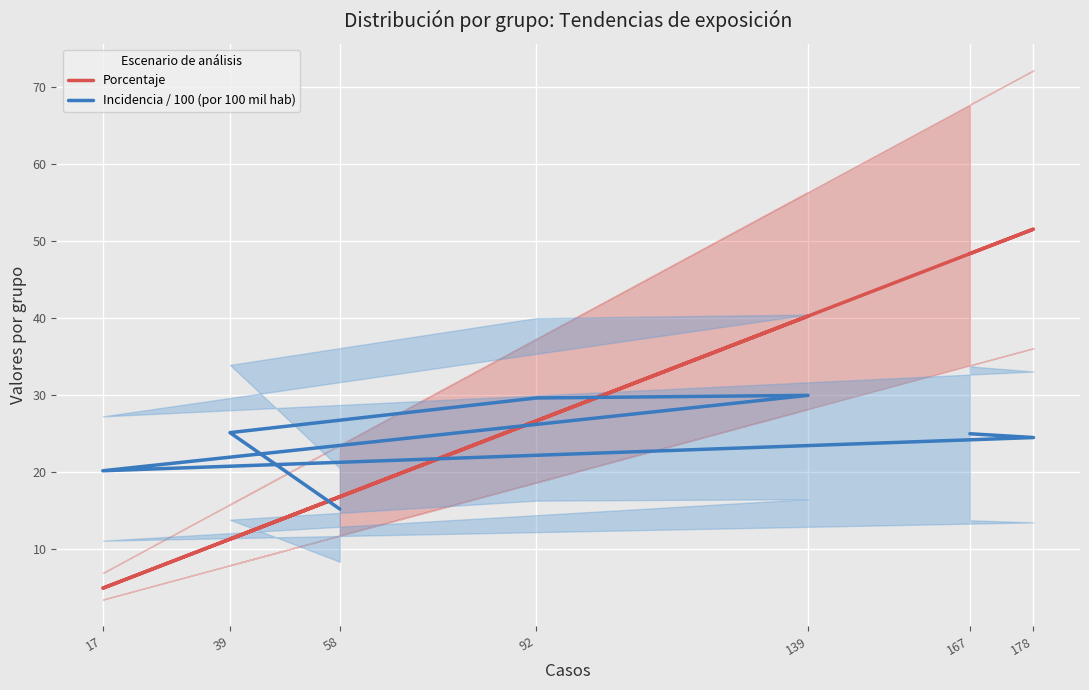

Read the Porcentaje value at 167.

48.4